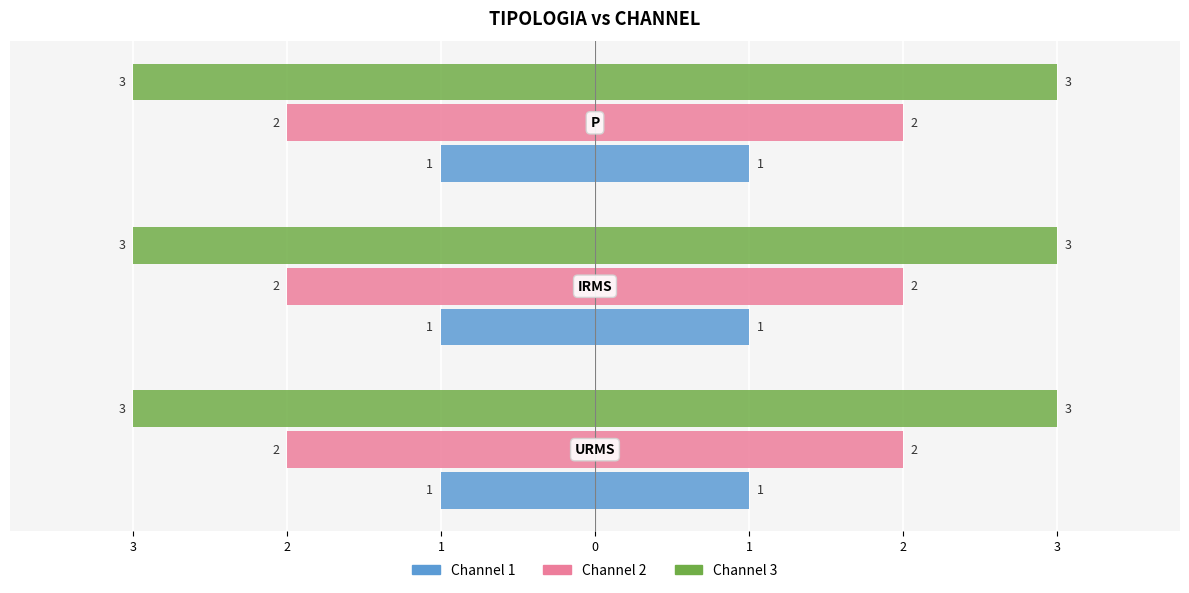

List the series in order of their peak value, highest first.

Channel 3, Channel 2, Channel 1